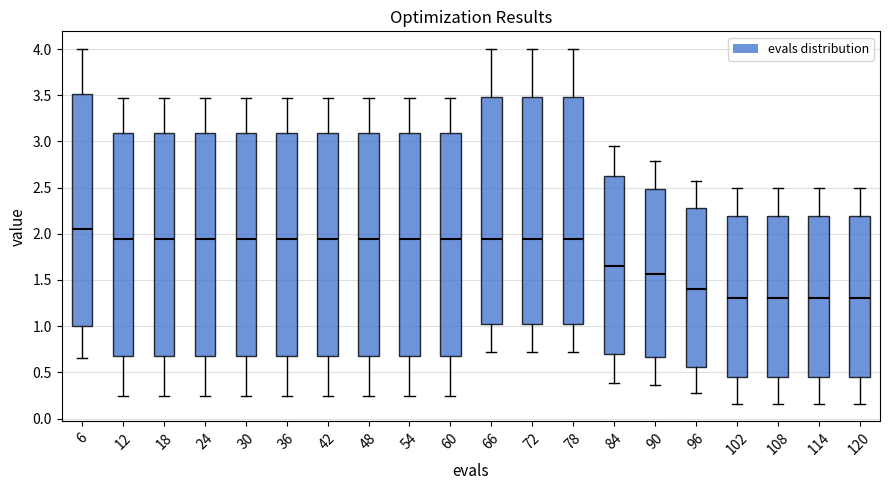

Reading left to right, read every box against the y-axis: the position of its median line, the range the box covers, and the ends of its whiskers. The values are not printed on the chart, so give them approximately, as read against the axis.

6: median 2.05, box 1.00 to 3.50, whiskers 0.65 to 4.00
12: median 1.95, box 0.65 to 3.10, whiskers 0.25 to 3.45
18: median 1.95, box 0.65 to 3.10, whiskers 0.25 to 3.45
24: median 1.95, box 0.65 to 3.10, whiskers 0.25 to 3.45
30: median 1.95, box 0.65 to 3.10, whiskers 0.25 to 3.45
36: median 1.95, box 0.65 to 3.10, whiskers 0.25 to 3.45
42: median 1.95, box 0.65 to 3.10, whiskers 0.25 to 3.45
48: median 1.95, box 0.65 to 3.10, whiskers 0.25 to 3.45
54: median 1.95, box 0.65 to 3.10, whiskers 0.25 to 3.45
60: median 1.95, box 0.65 to 3.10, whiskers 0.25 to 3.45
66: median 1.95, box 1.00 to 3.50, whiskers 0.70 to 4.00
72: median 1.95, box 1.00 to 3.50, whiskers 0.70 to 4.00
78: median 1.95, box 1.00 to 3.50, whiskers 0.70 to 4.00
84: median 1.65, box 0.70 to 2.65, whiskers 0.40 to 2.95
90: median 1.55, box 0.65 to 2.50, whiskers 0.35 to 2.80
96: median 1.40, box 0.55 to 2.25, whiskers 0.30 to 2.55
102: median 1.30, box 0.45 to 2.20, whiskers 0.15 to 2.50
108: median 1.30, box 0.45 to 2.20, whiskers 0.15 to 2.50
114: median 1.30, box 0.45 to 2.20, whiskers 0.15 to 2.50
120: median 1.30, box 0.45 to 2.20, whiskers 0.15 to 2.50